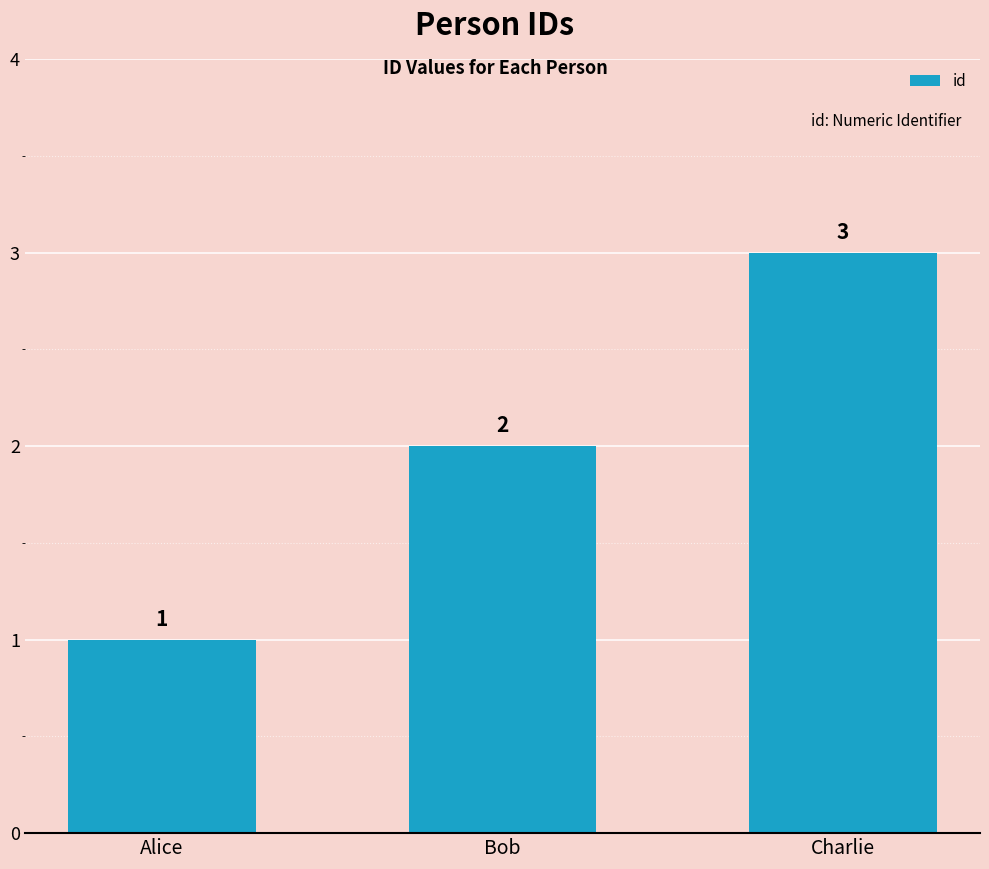

How many values are between 1 and 3?

3